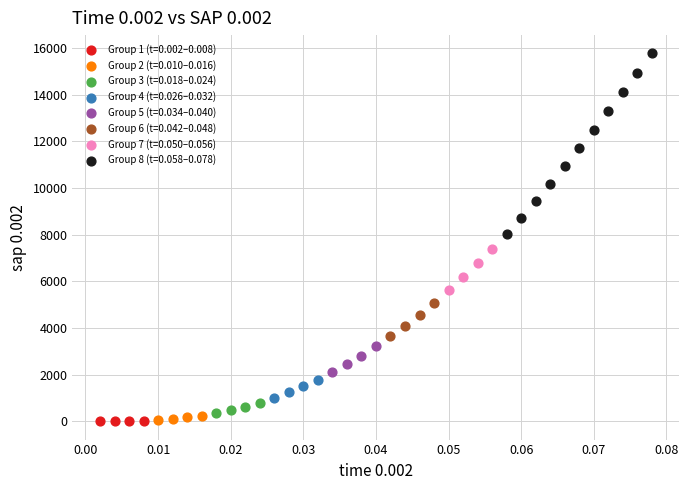

Which series has the widest spread of Y values?

Group 8 (t=0.058–0.078)